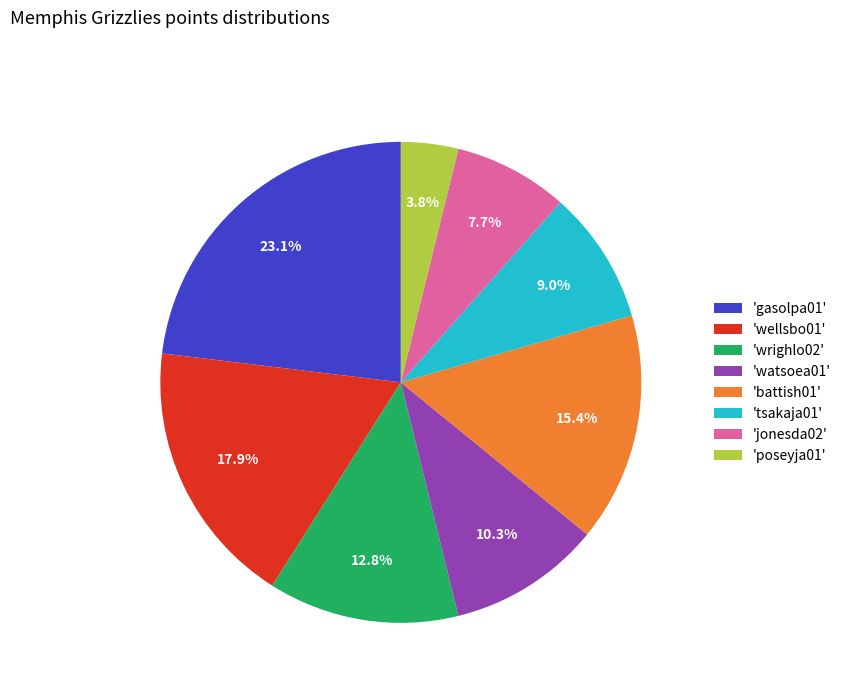

Count the number of slices in the pie.

8